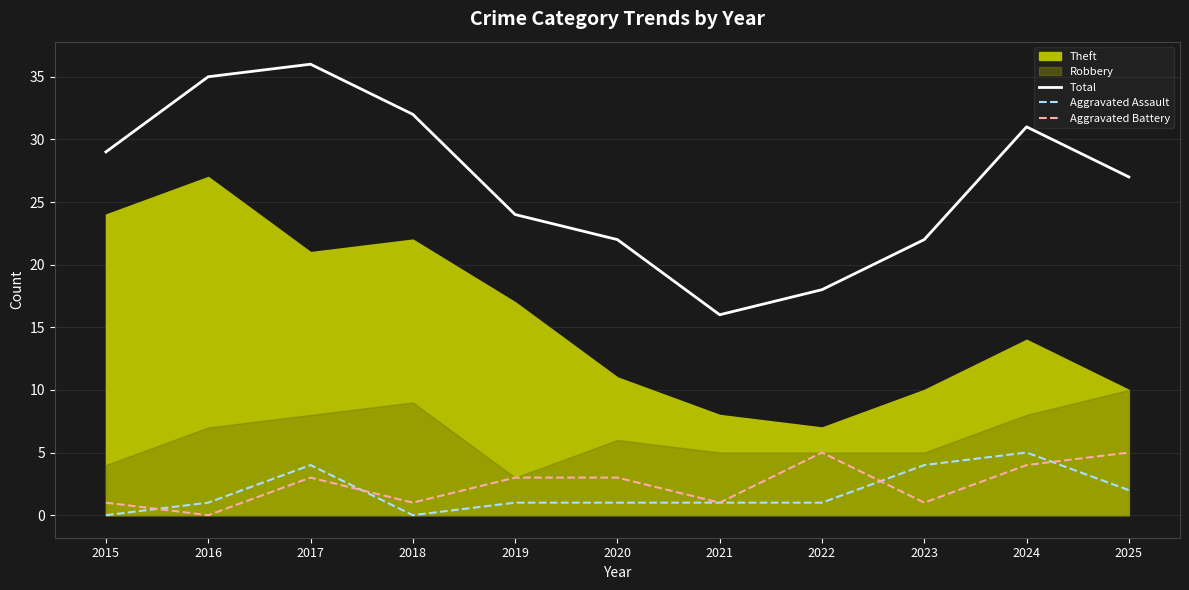

Which has a higher value, 2015 or 2021?

2015